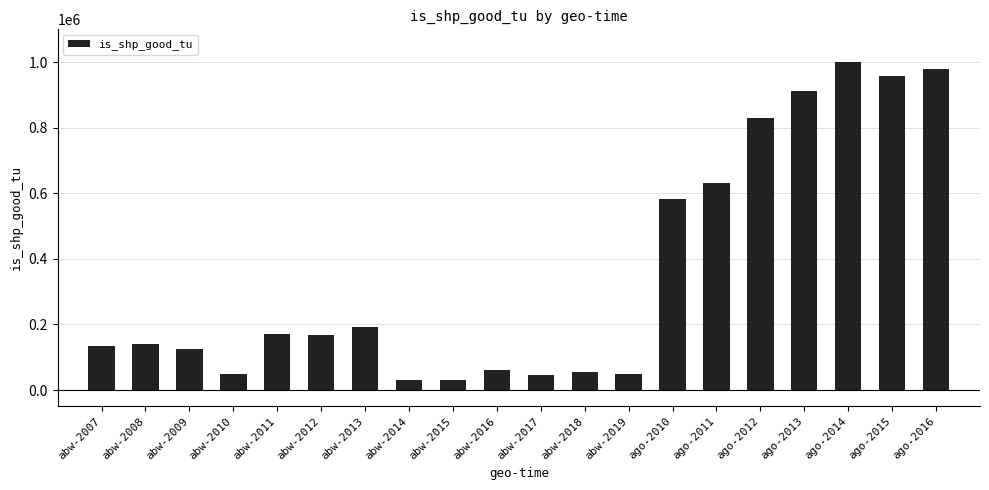

Is it true that the value at ago-2013 is 913000.0?

True